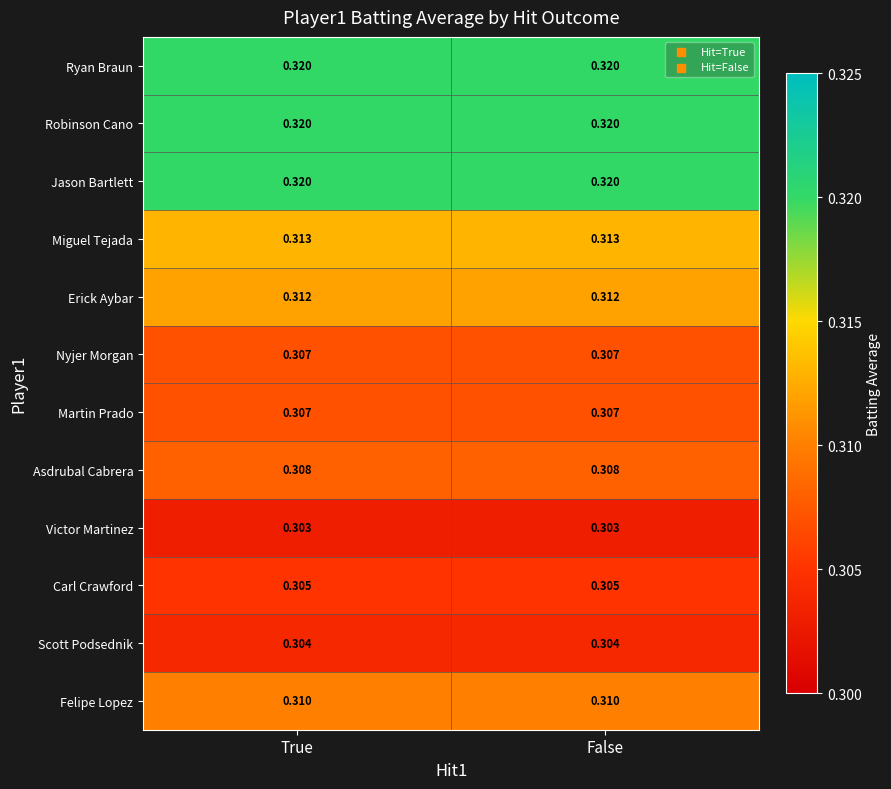

Is the value of Felipe Lopez at True greater than the value of Erick Aybar at True?

No